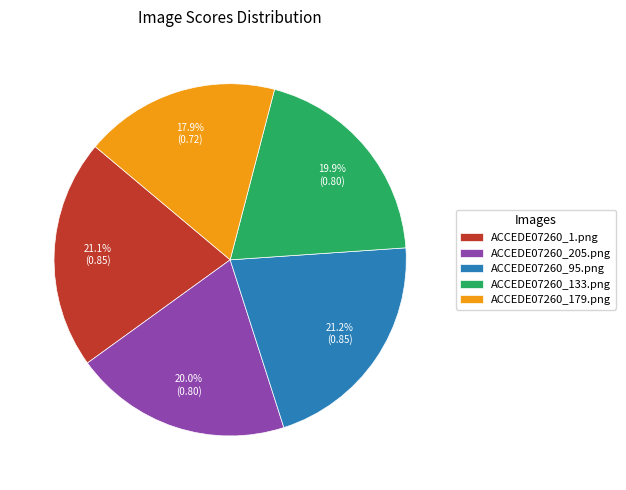

To the nearest percent, what is the average slice percentage?

20%